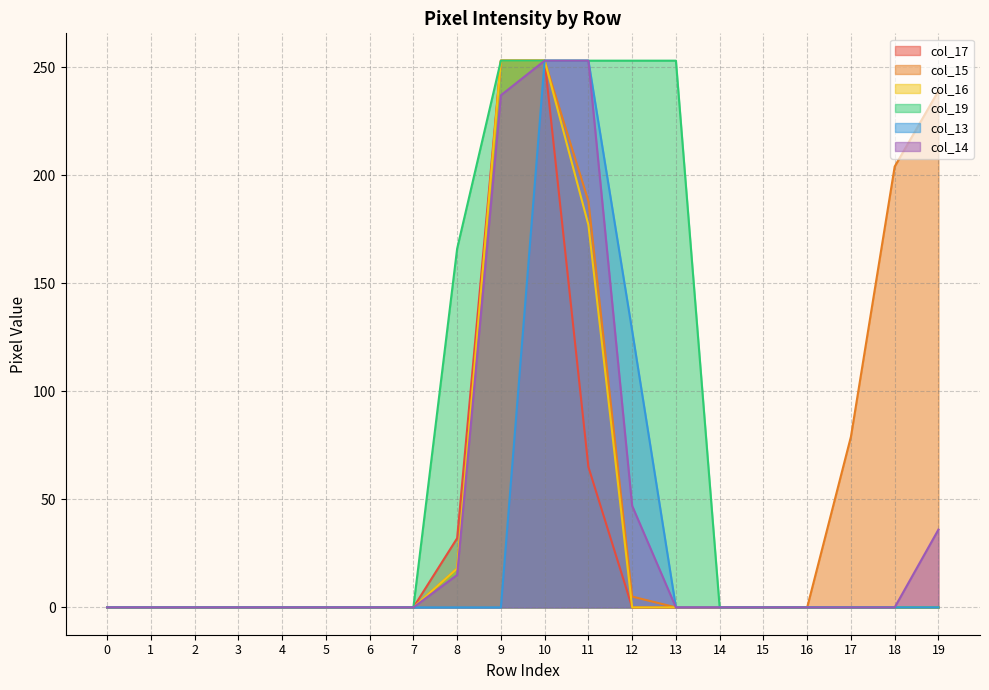

What is the average value of the col_17 series?

30